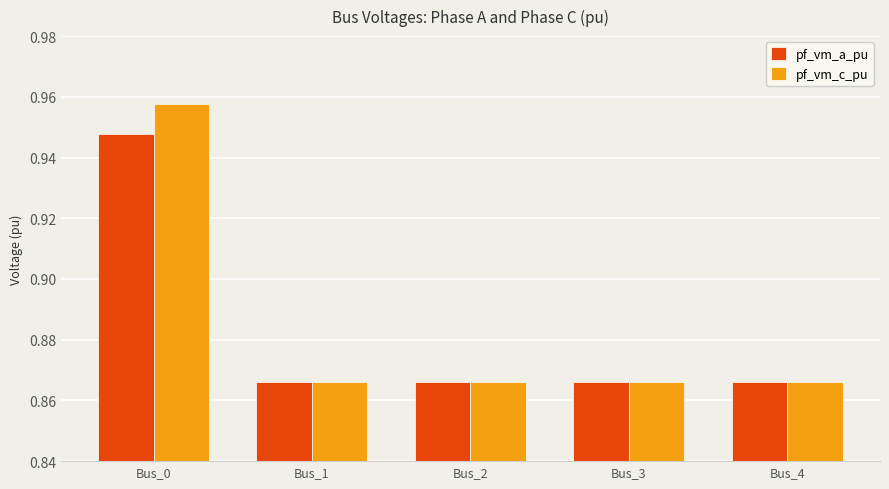

Which series has the widest spread of values?

pf_vm_c_pu